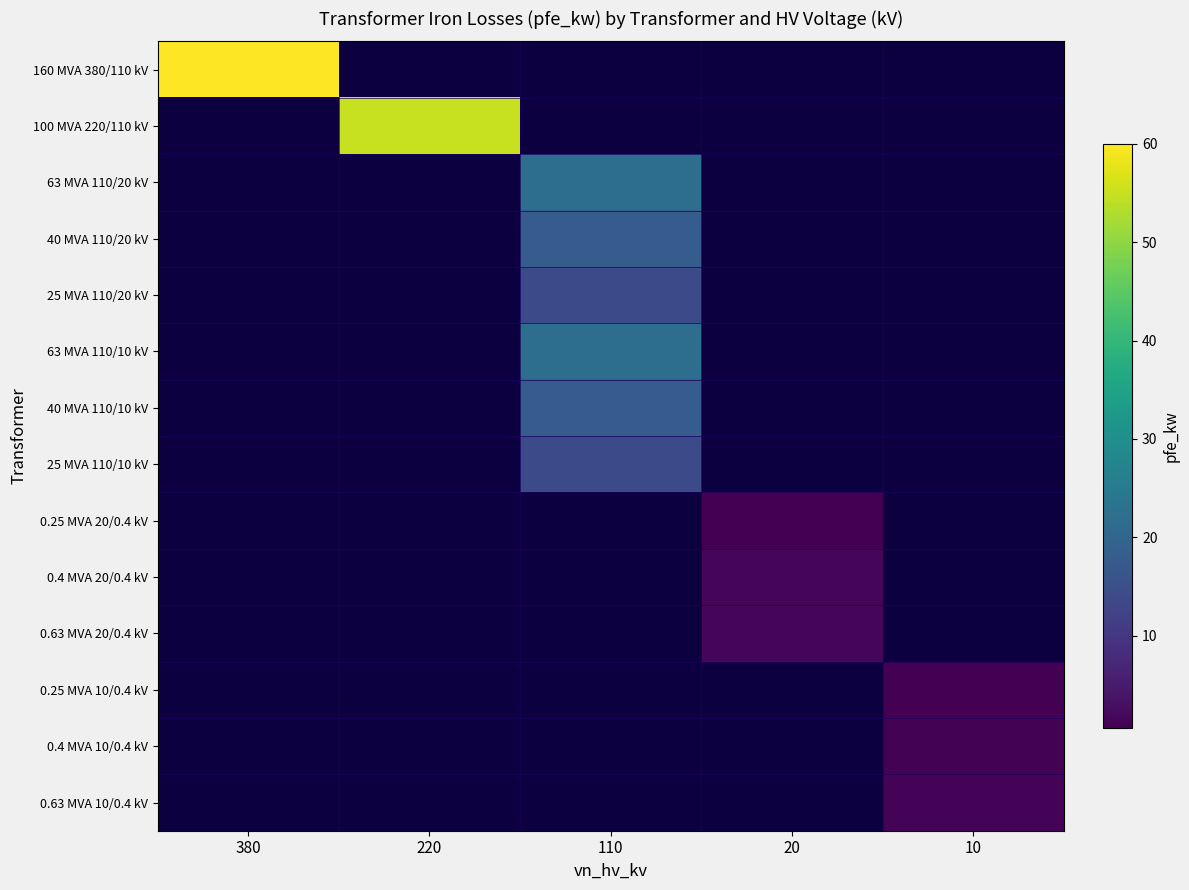

Between 380 and 110, which is larger?

110